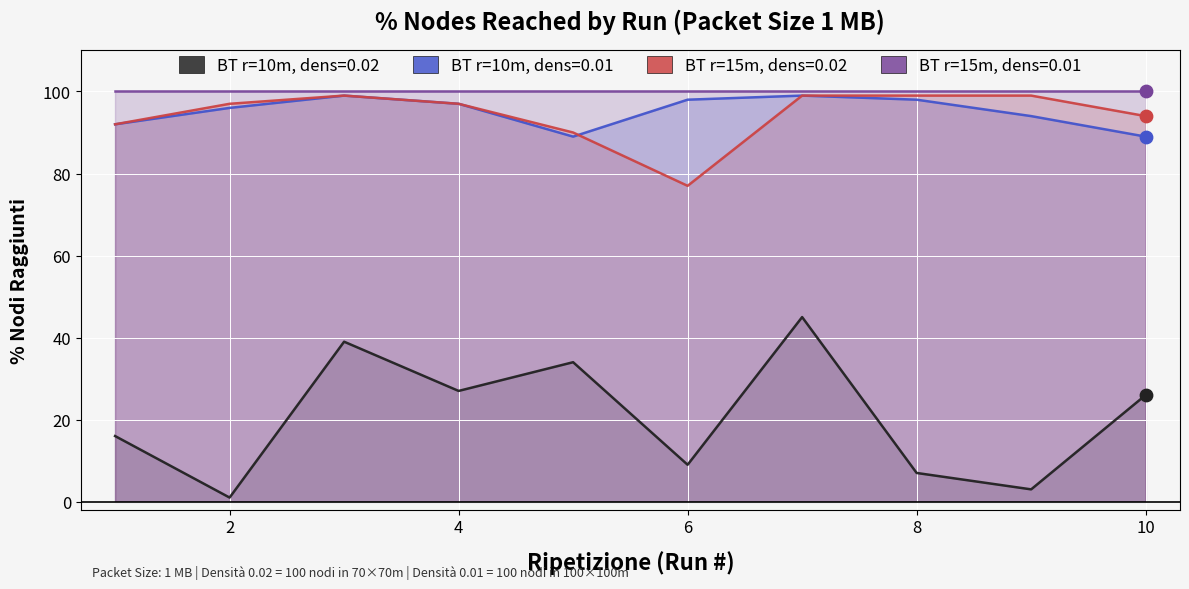

Which series has the widest spread of Y values?

Densita 0.02 - % Nodi Raggiunti